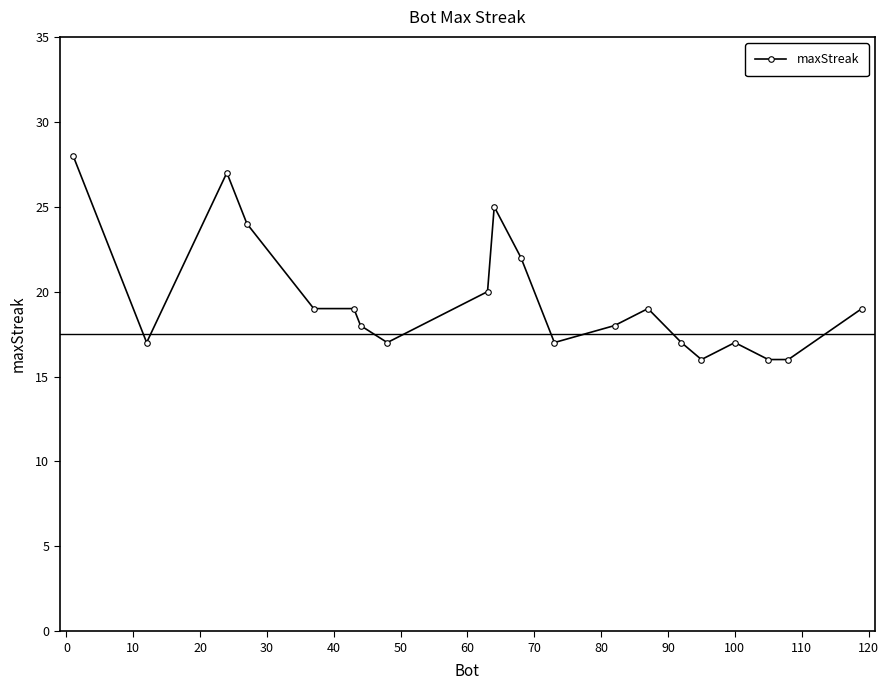

What is the difference between the second highest and second lowest values?

11